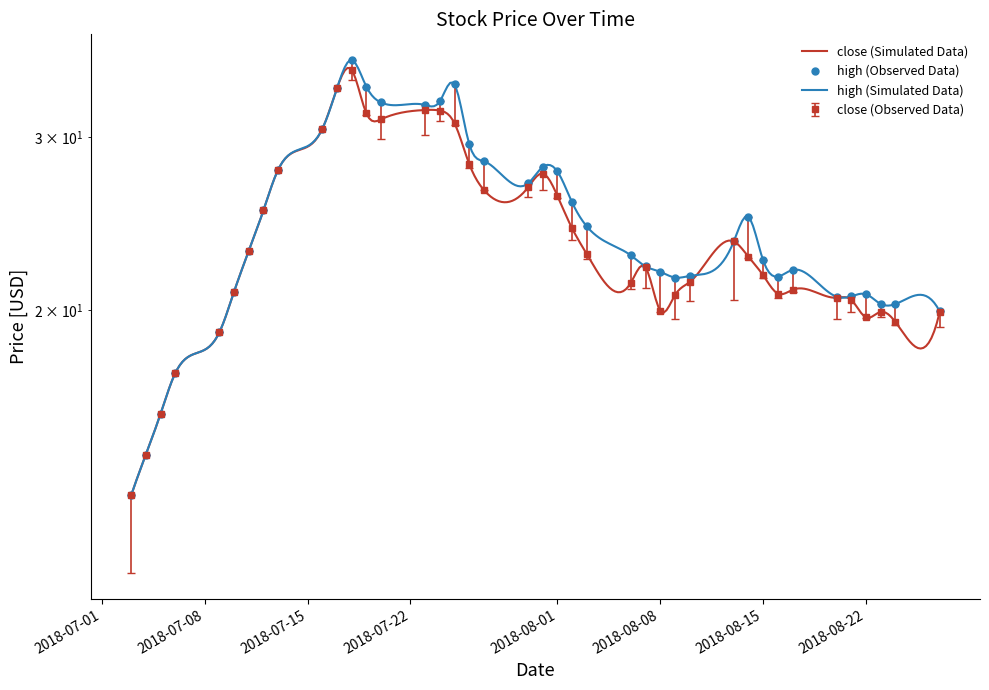

True or false: low and close intersect in this chart.

False